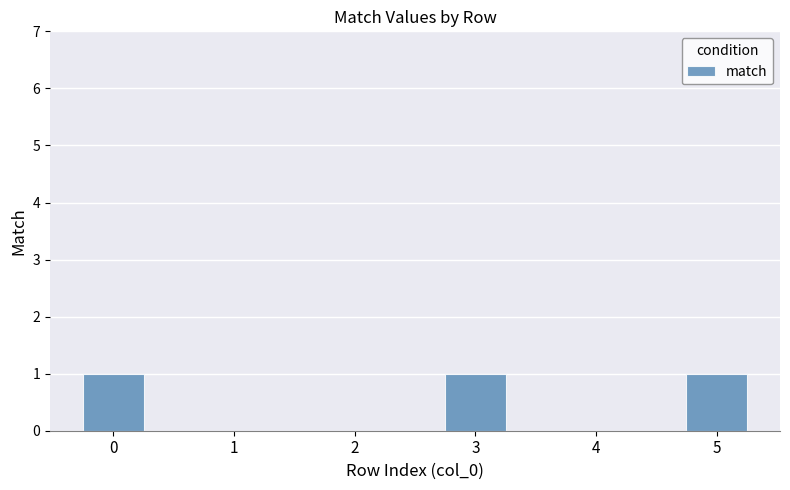

What is the sum of all values?

3